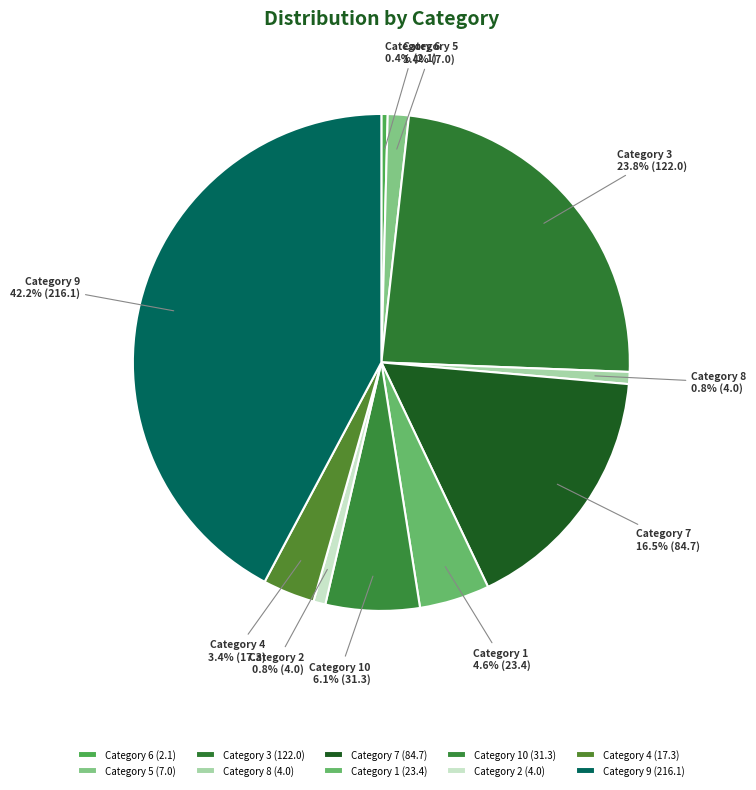

How many slices are in this pie chart?

10